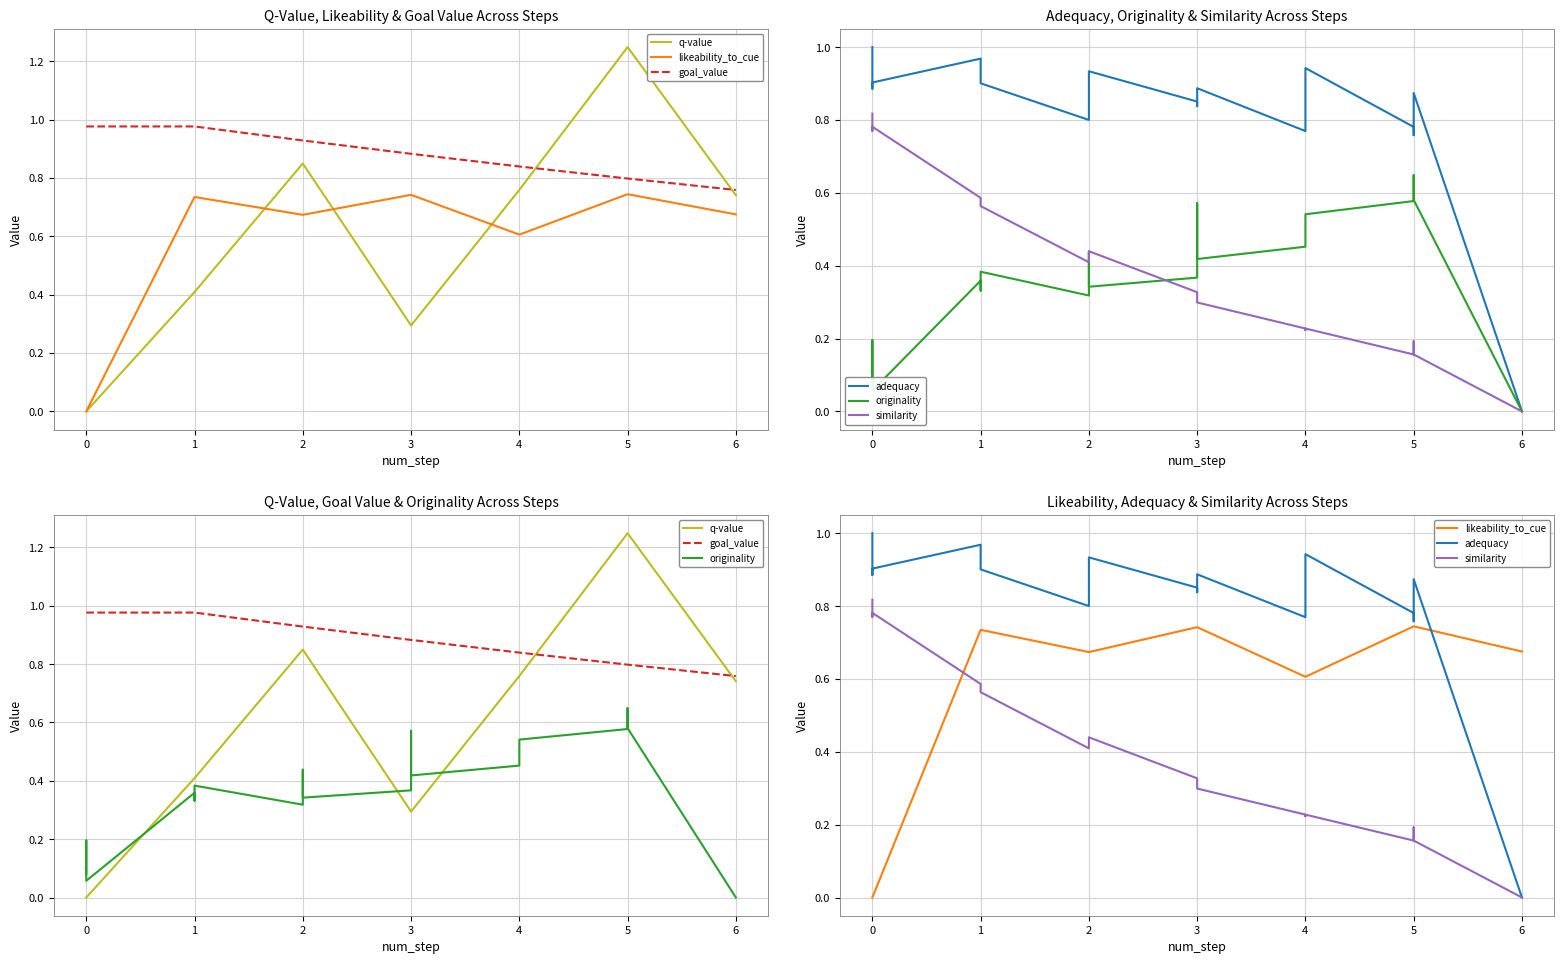

Which series ends up on top after the final intersection of adequacy and likeability_to_cue?

likeability_to_cue